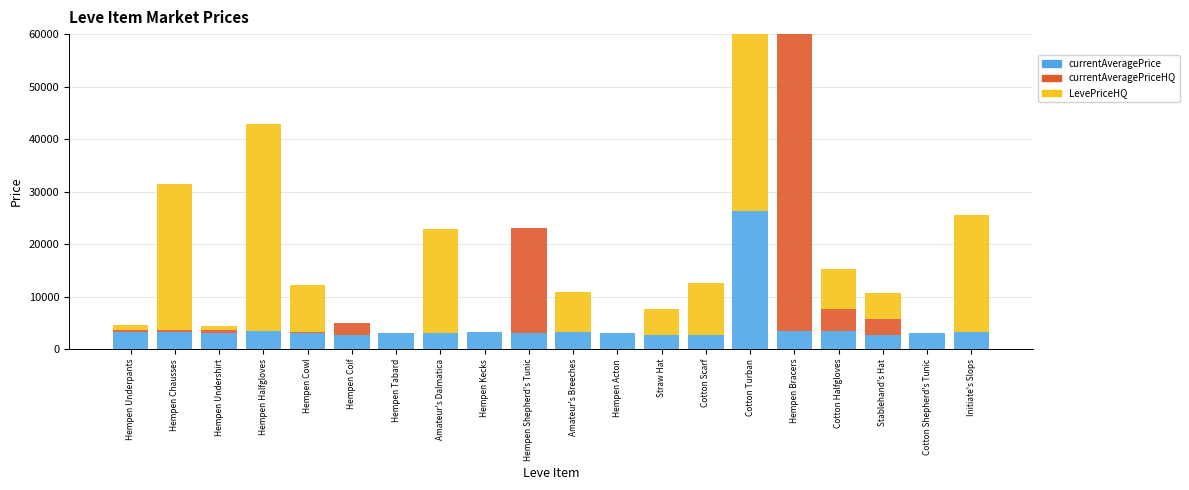

True or false: currentAveragePriceHQ has a value of 33734.3 at Hempen Shepherd's Tunic.

False